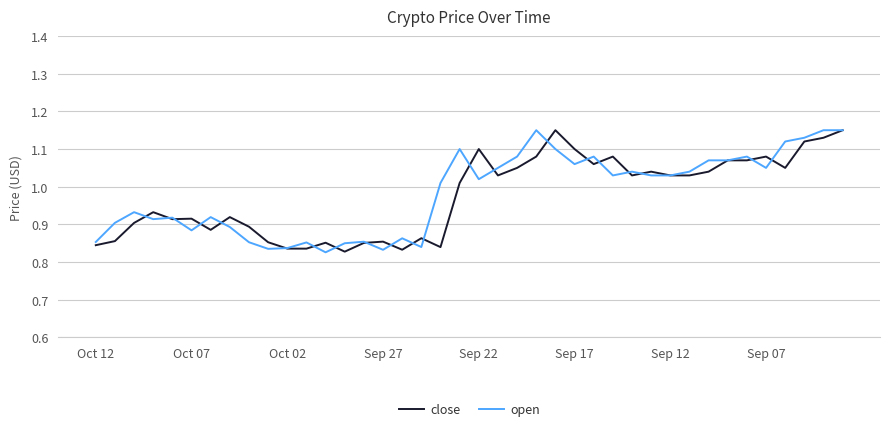

The open series shows 0.5 at Sep 22. True or false?

False